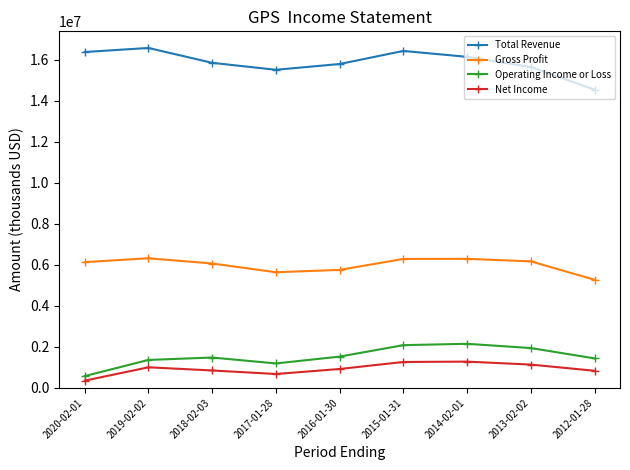

What is the average value of the Operating Income or Loss series?

1526889